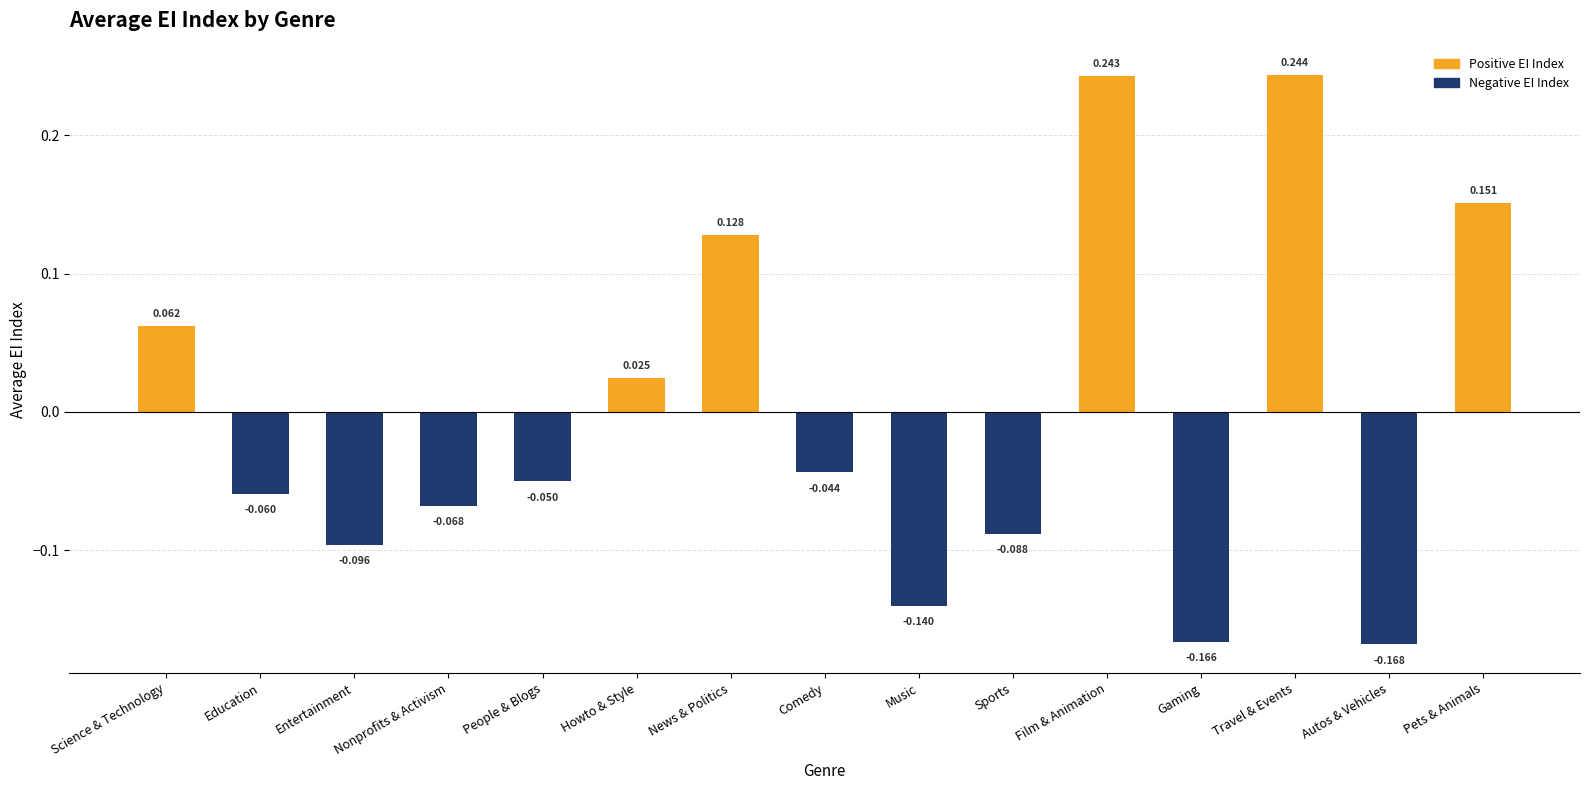

What is the label of the 14th bar from the left?

Autos & Vehicles